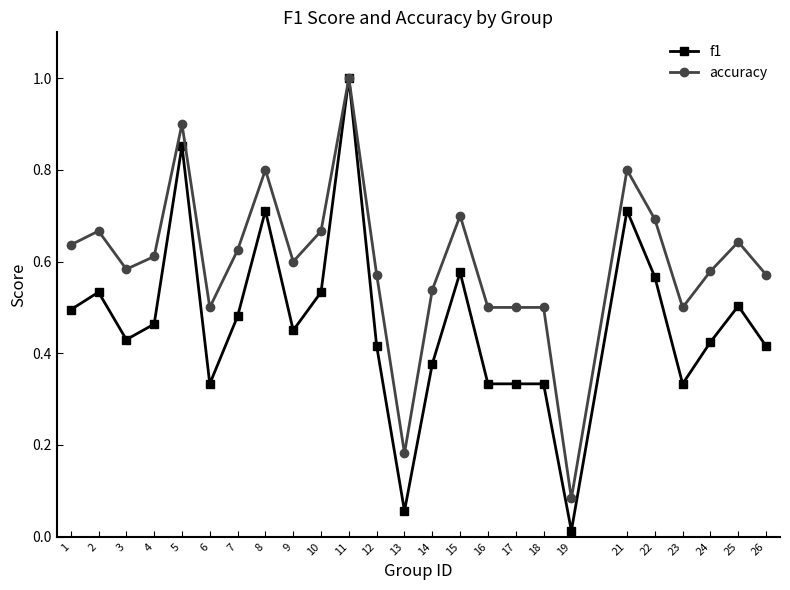

True or false: accuracy has more than 2 interior local peaks.

True